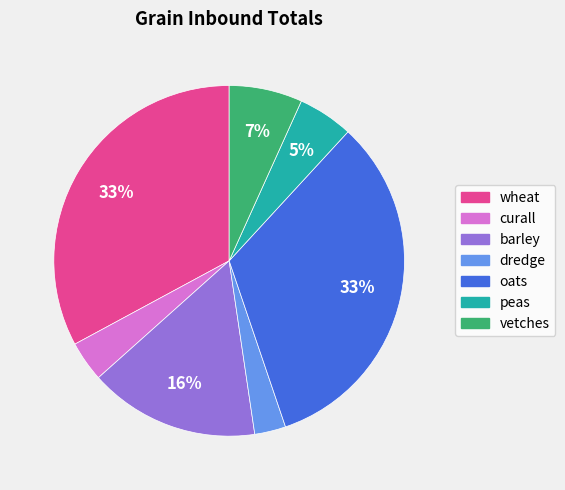

Is there any slice that represents more than half of the pie?

No